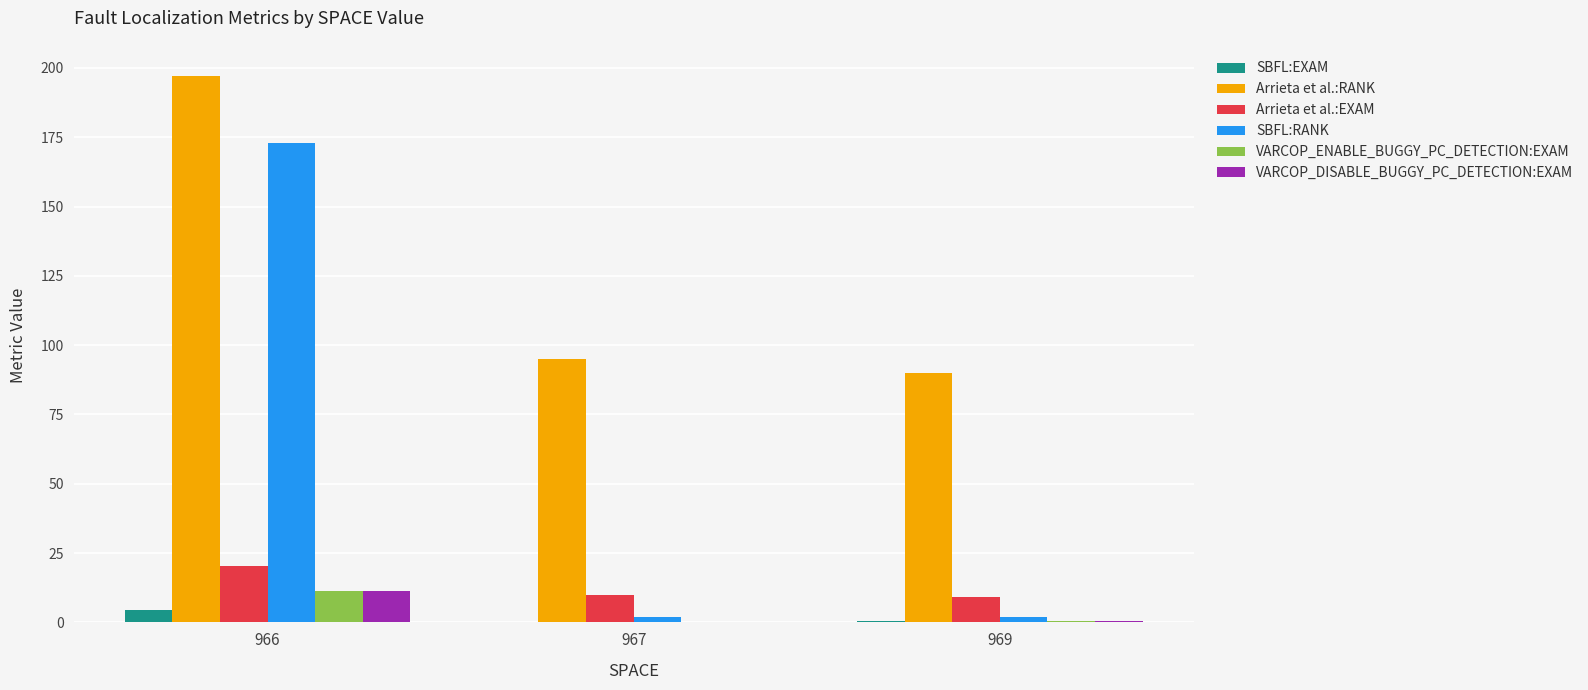

What is the maximum value shown in the chart?

197.0